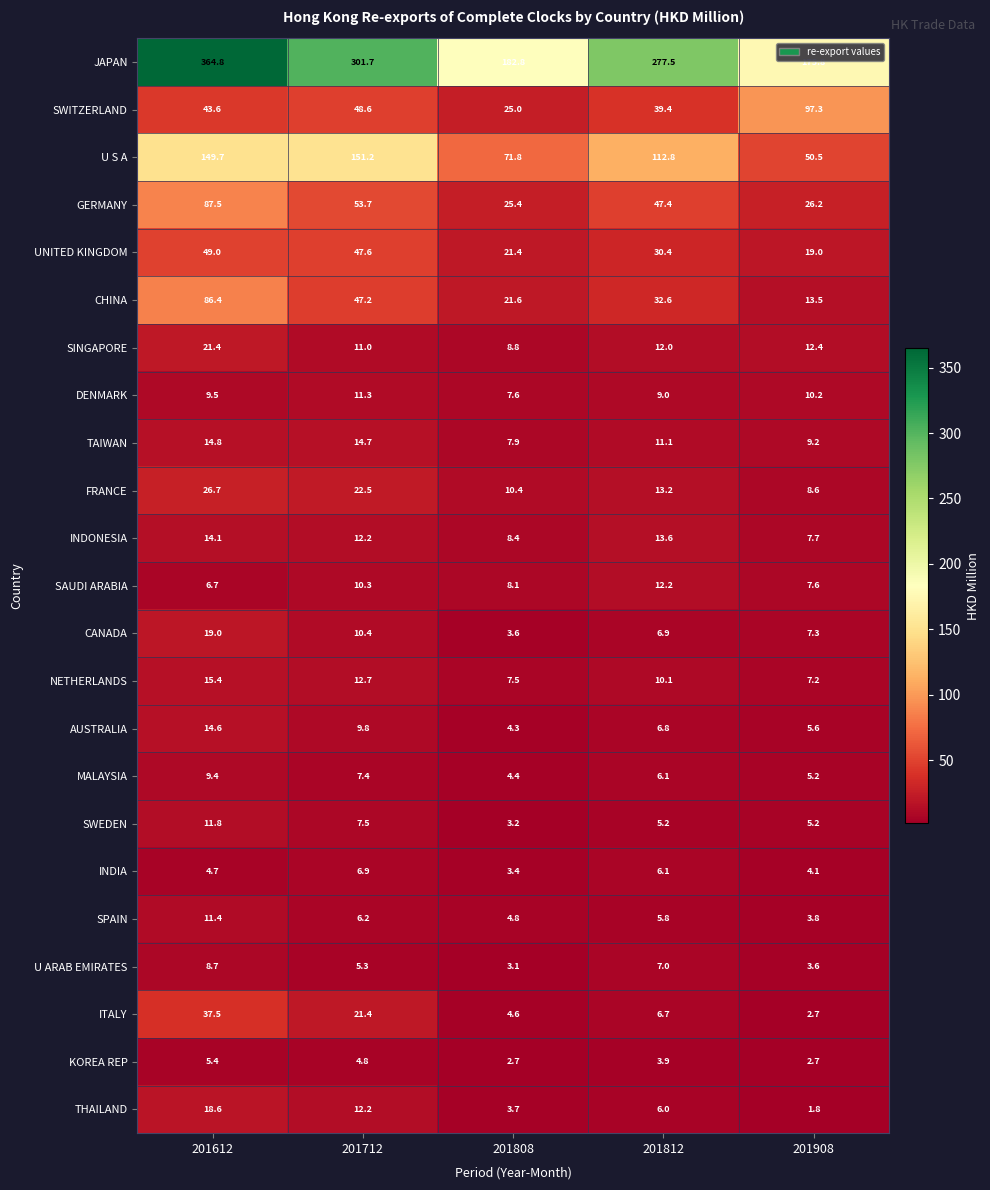

Which series has the largest total across all categories?

JAPAN